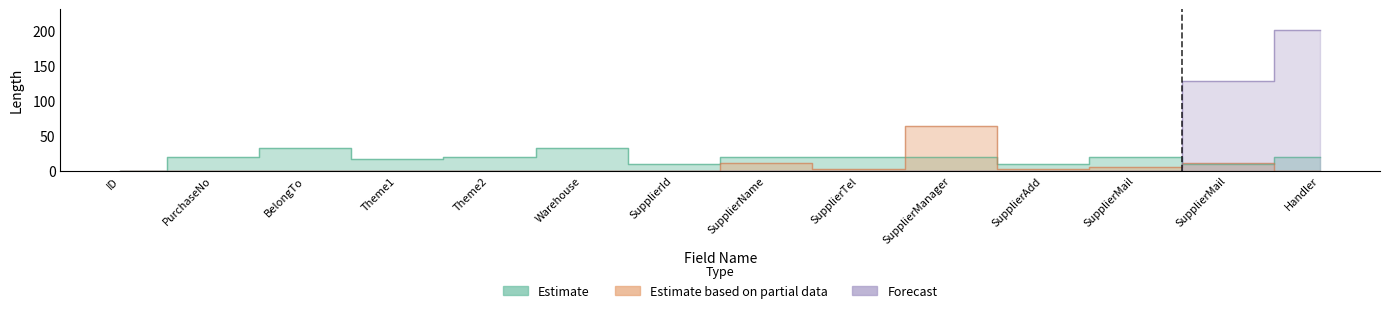

The Estimate based on partial data series shows 11 at SupplierName. True or false?

True